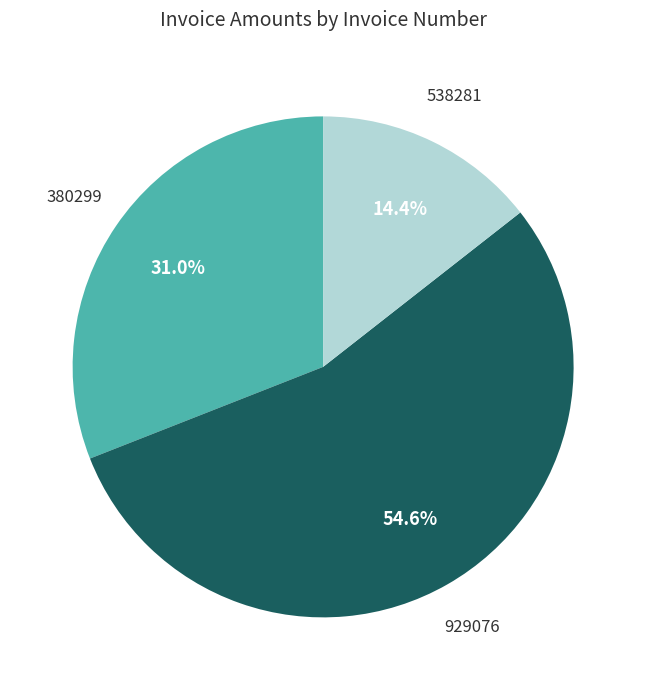

What percentage is the 929076 slice, to the nearest percent?

55%